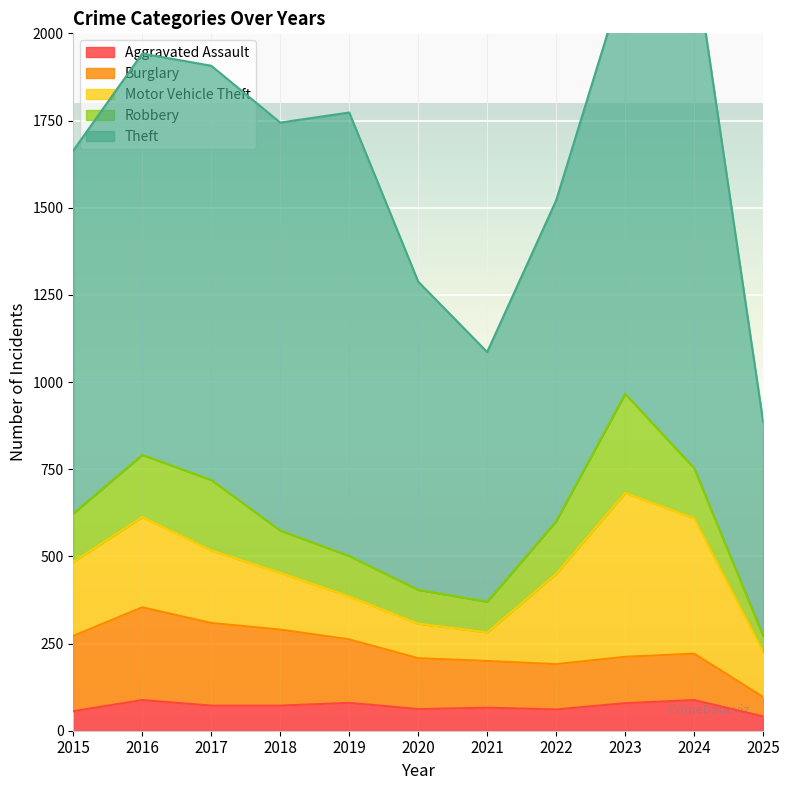

List the series in order of their peak value, lowest first.

Aggravated Assault, Burglary, Robbery, Motor Vehicle Theft, Theft